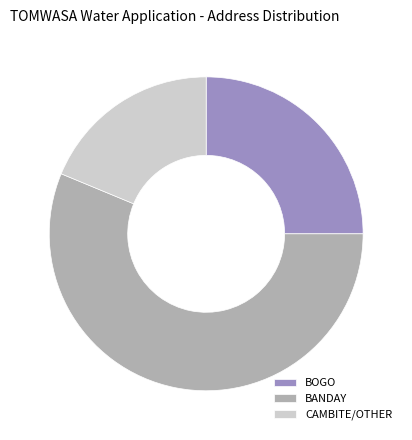

Which slice is the largest?

BANDAY